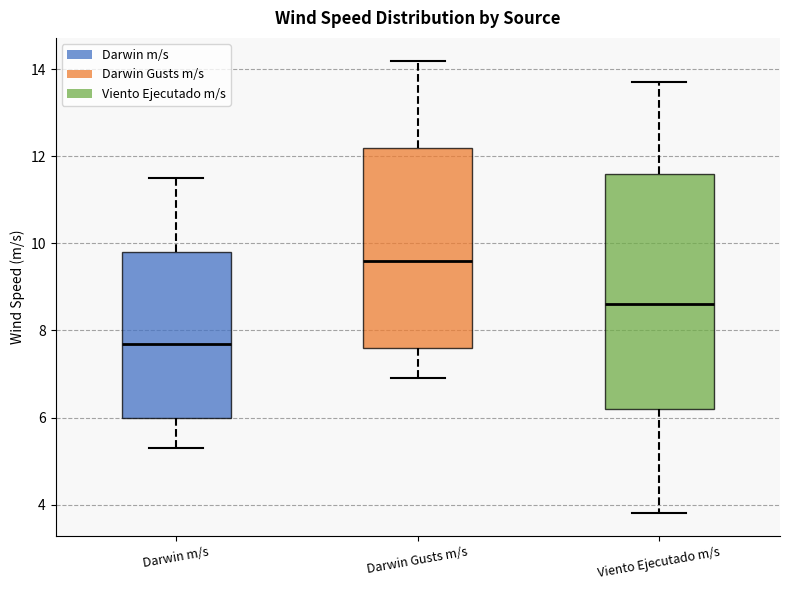

Which box has the highest median line?

Darwin Gusts m/s